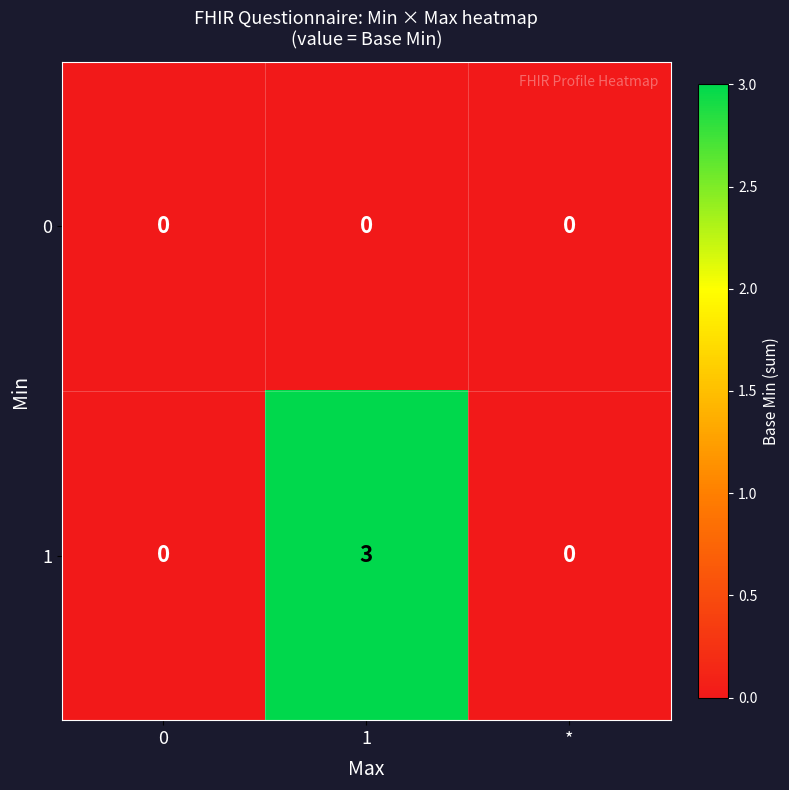

Between 1 and *, which series saw the biggest shift?

1